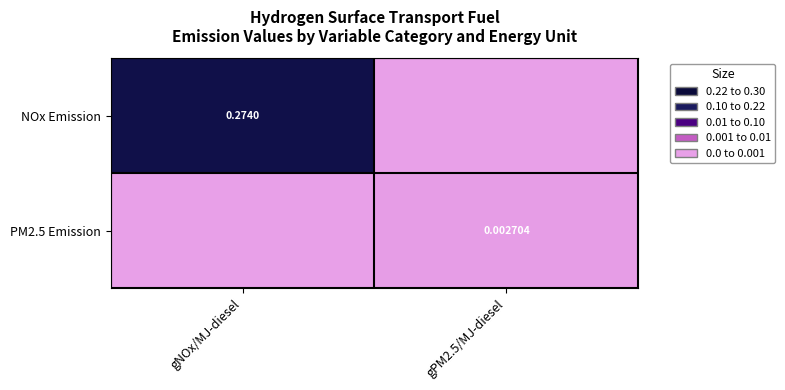

At which label is NOx Emission closest to 0?

gPM2.5/MJ-diesel